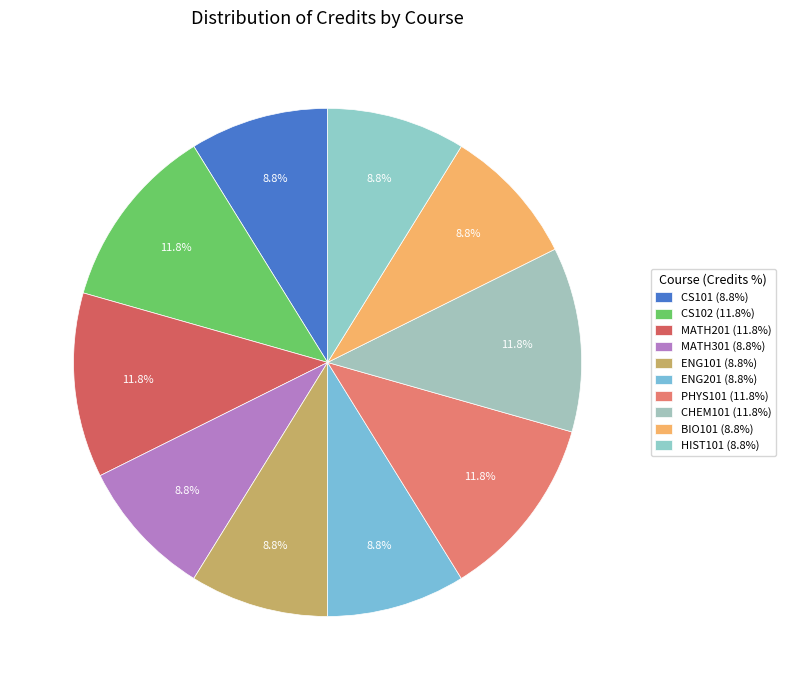

Which category has the smallest portion of the pie?

CS101